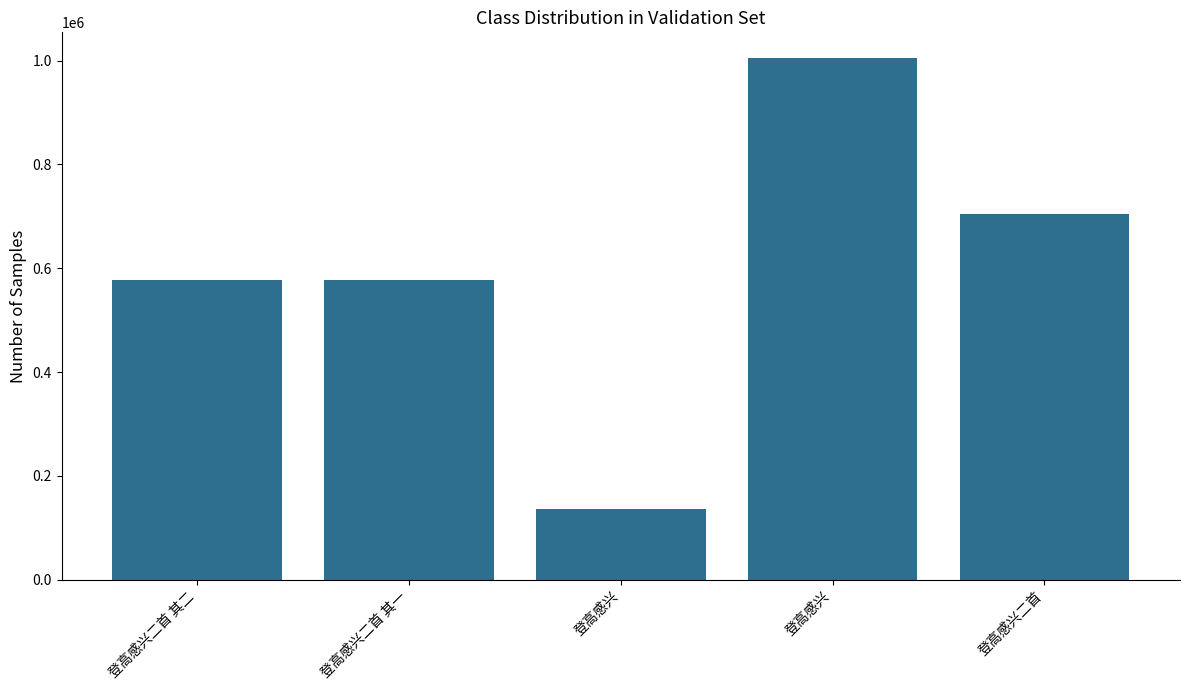

Rank the categories by value from lowest to highest.

登高感兴, 登高感兴二首 其一, 登高感兴二首 其二, 登高感兴二首, 登高感兴